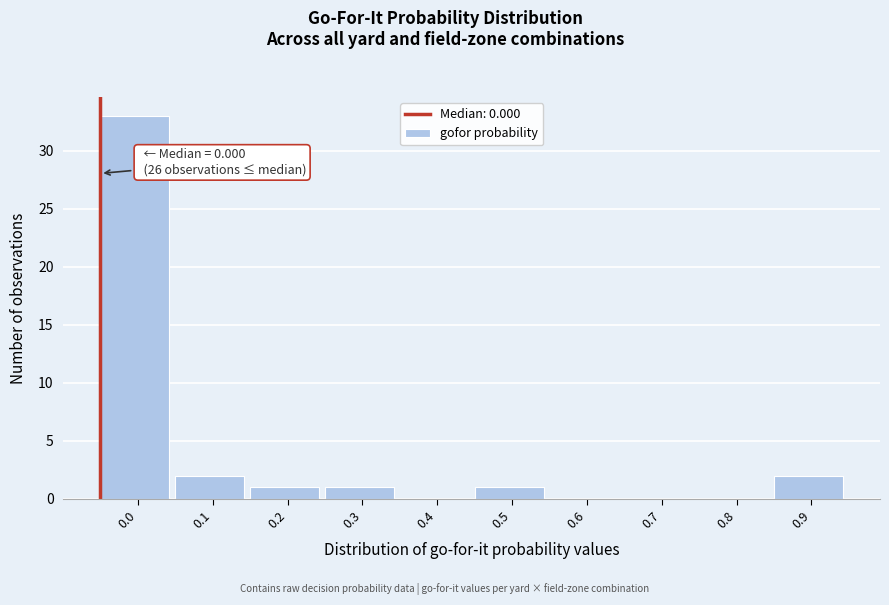

Reading left to right, extract all data points from this chart.

0.0=33	0.1=2	0.2=1	0.3=1	0.4=0	0.5=1	0.6=0	0.7=0	0.8=0	0.9=2